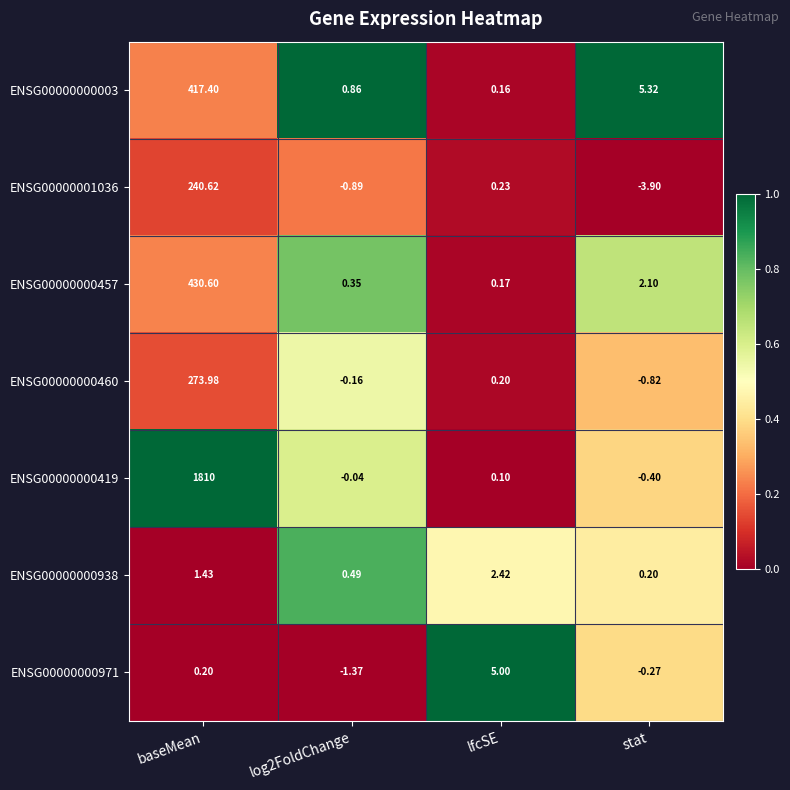

Which category has the highest value in the ENSG00000000938 series?

lfcSE